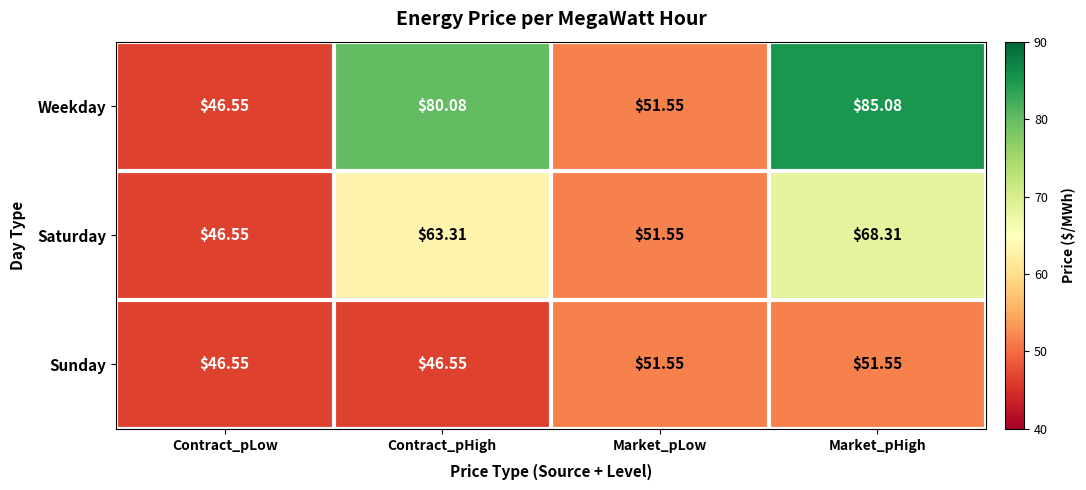

Between Contract_pLow and Market_pHigh, which series saw the biggest shift?

Weekday